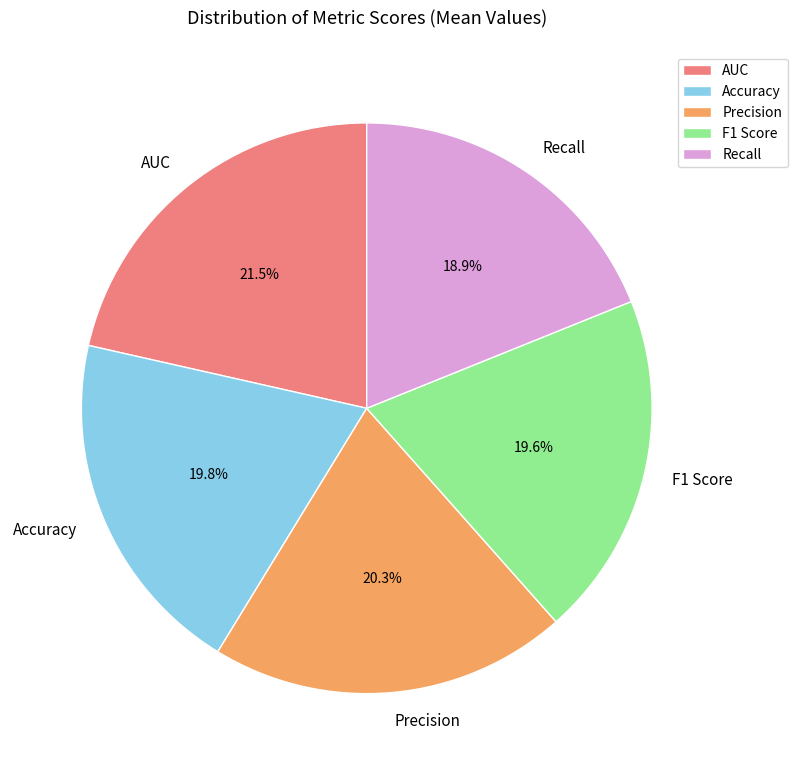

Which category has the smallest portion of the pie?

Recall